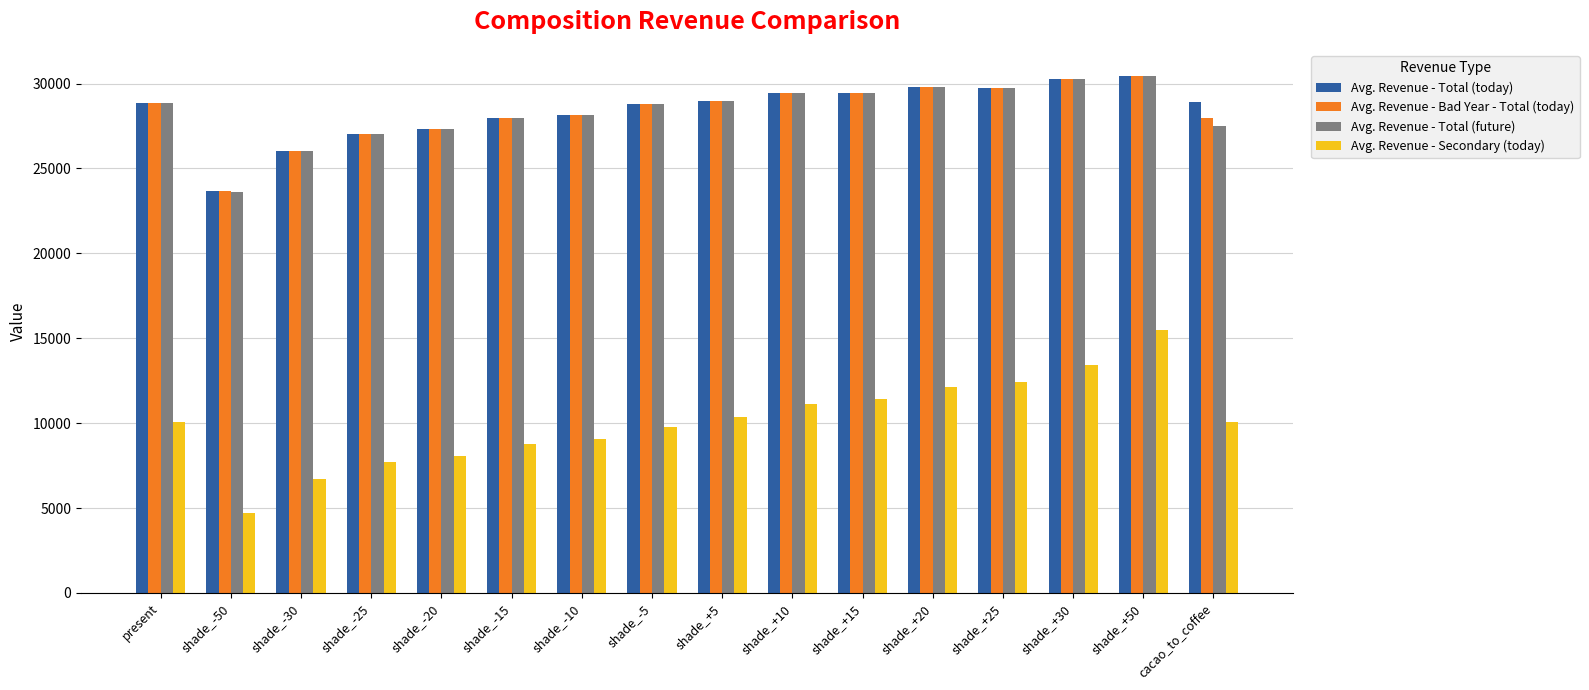

How many bars are there in each group?

4